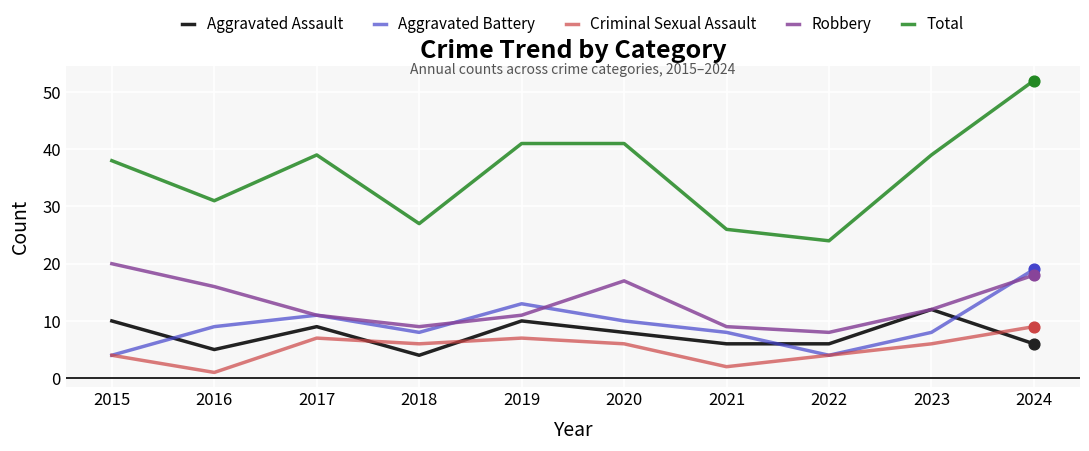

What is the total value across all series at 2021?

51